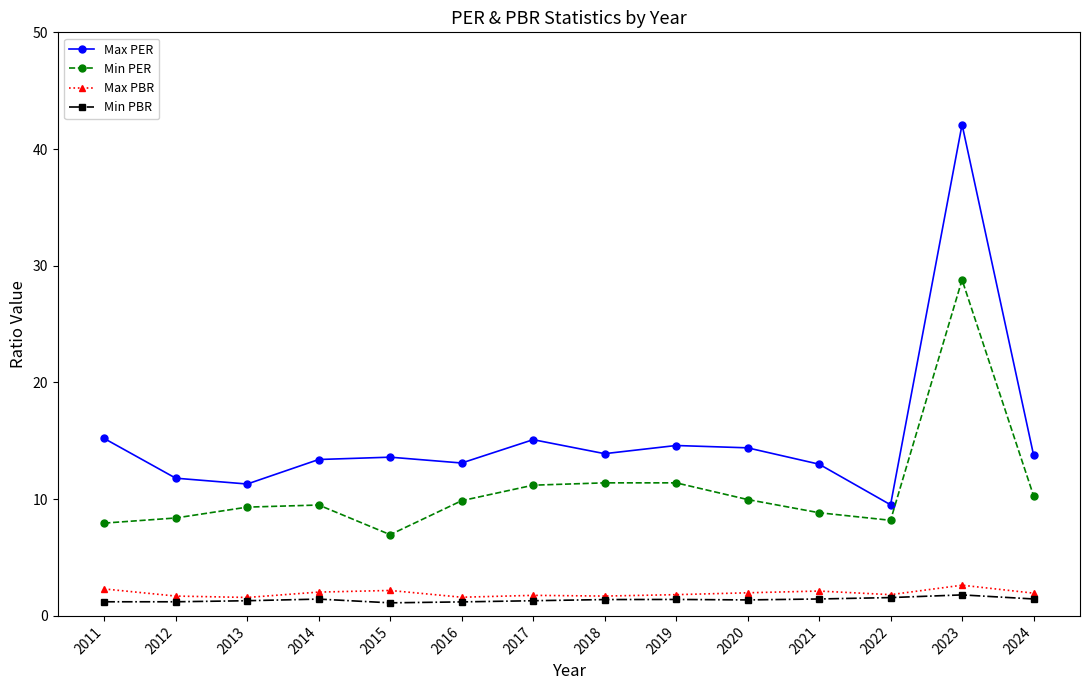

True or false: Min PBR has more than 0 points higher than both neighbors.

True